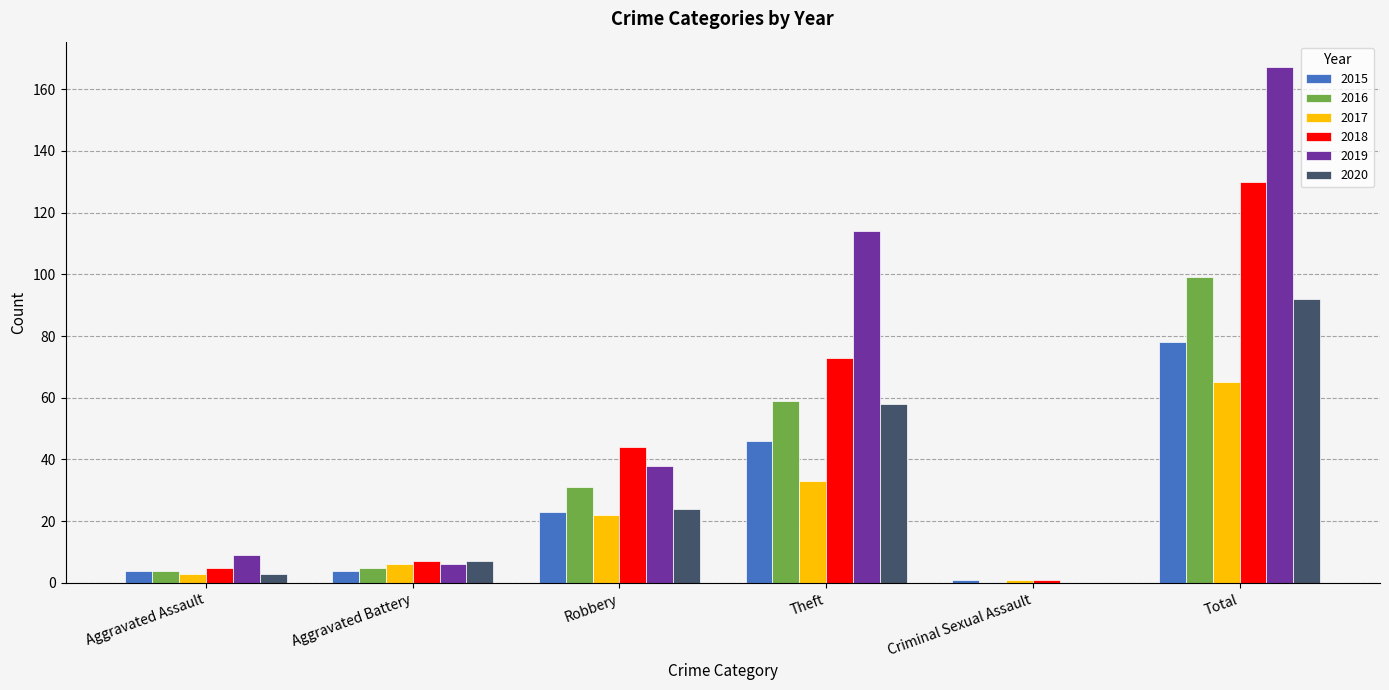

What is the maximum value shown in the chart?

167